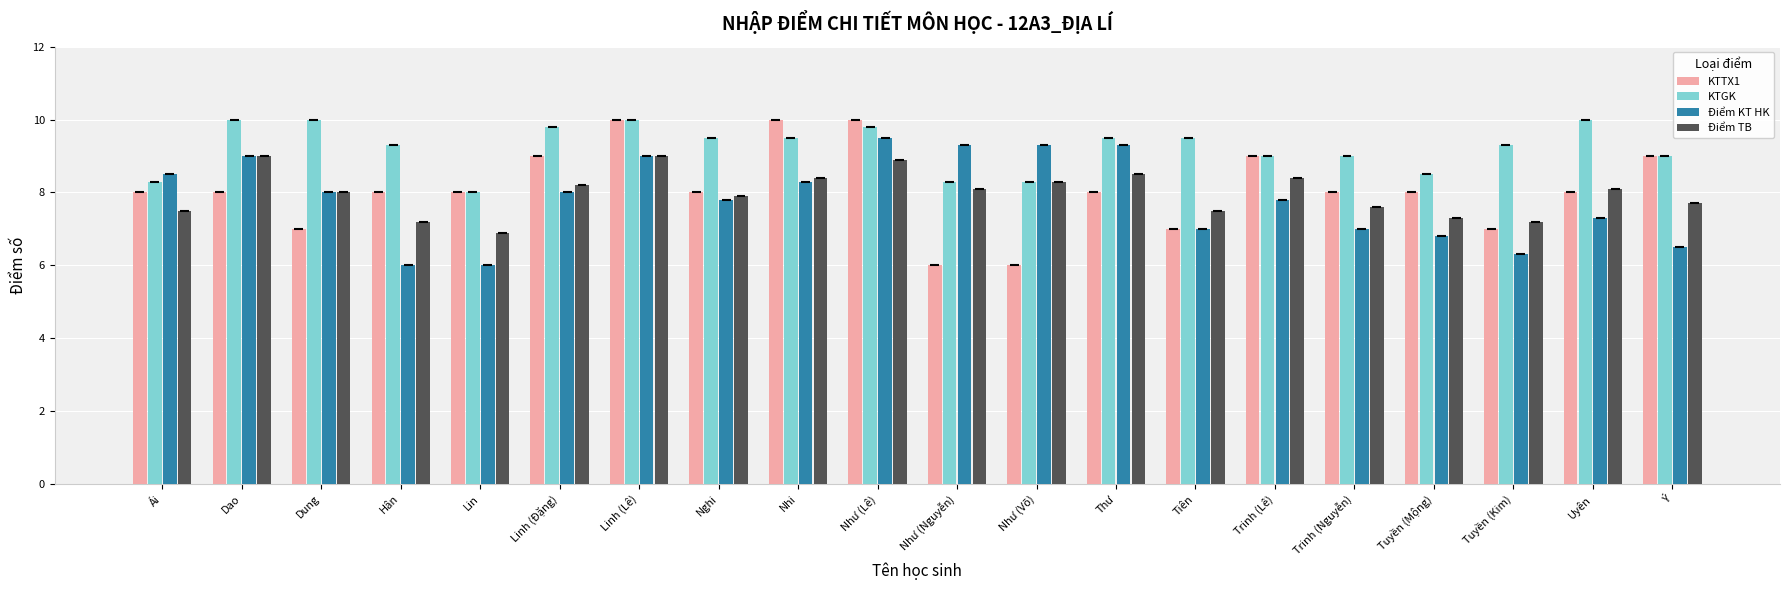

List the series in order of their peak value, highest first.

KTTX1, KTGK, Điểm KT HK, Điểm TB